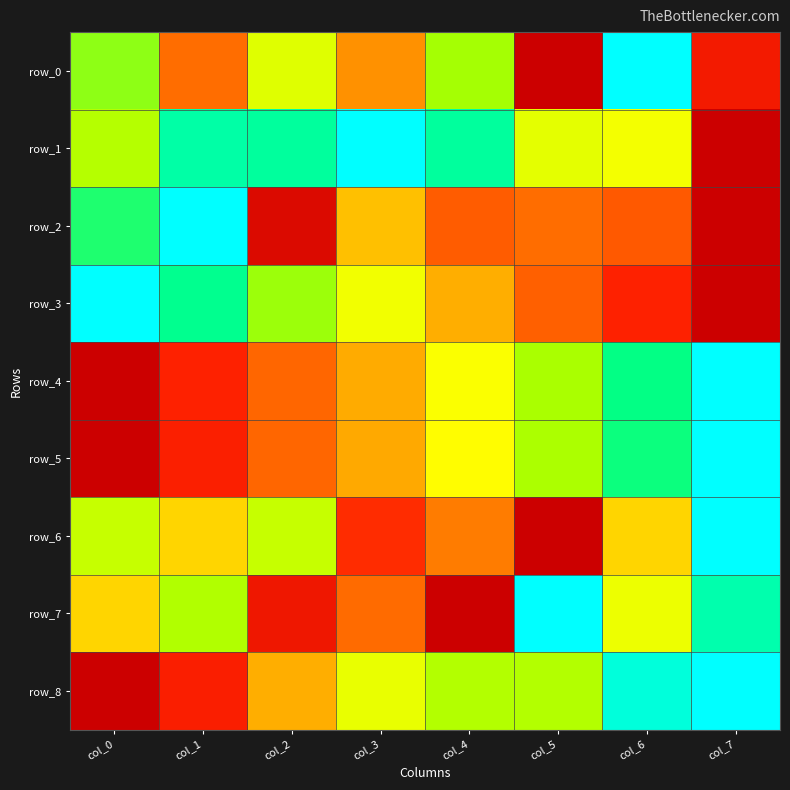

What is the sum of all row_2 values?

3.2